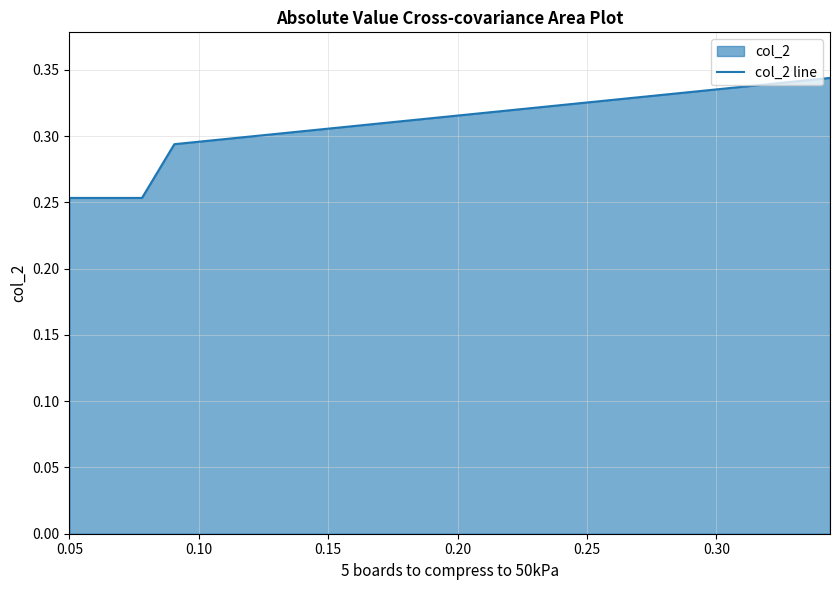

How many values are between 0 and 1?

6